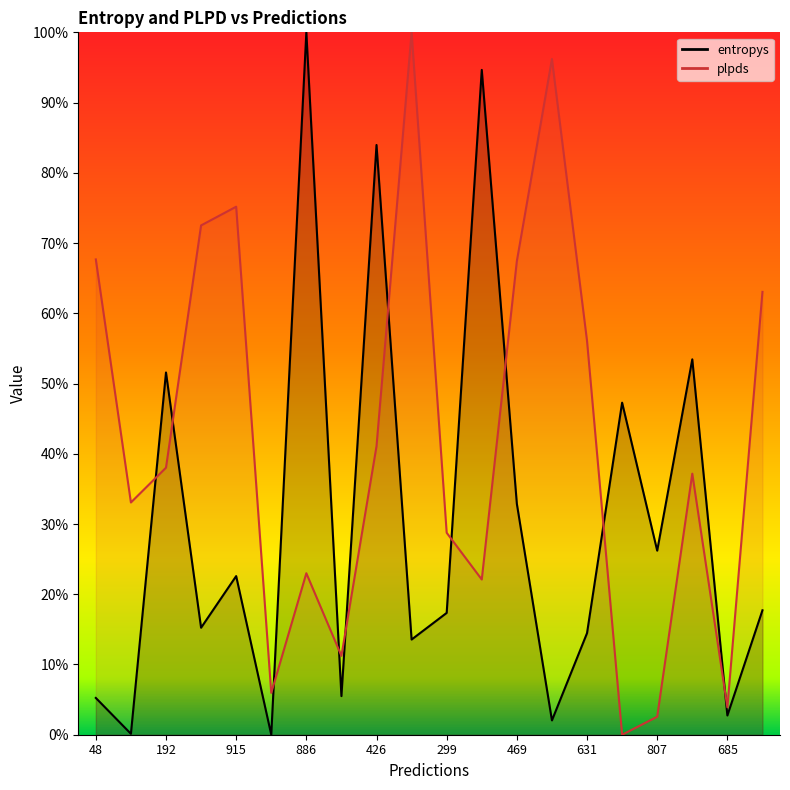

What is the label of the 8th point from the right?

469